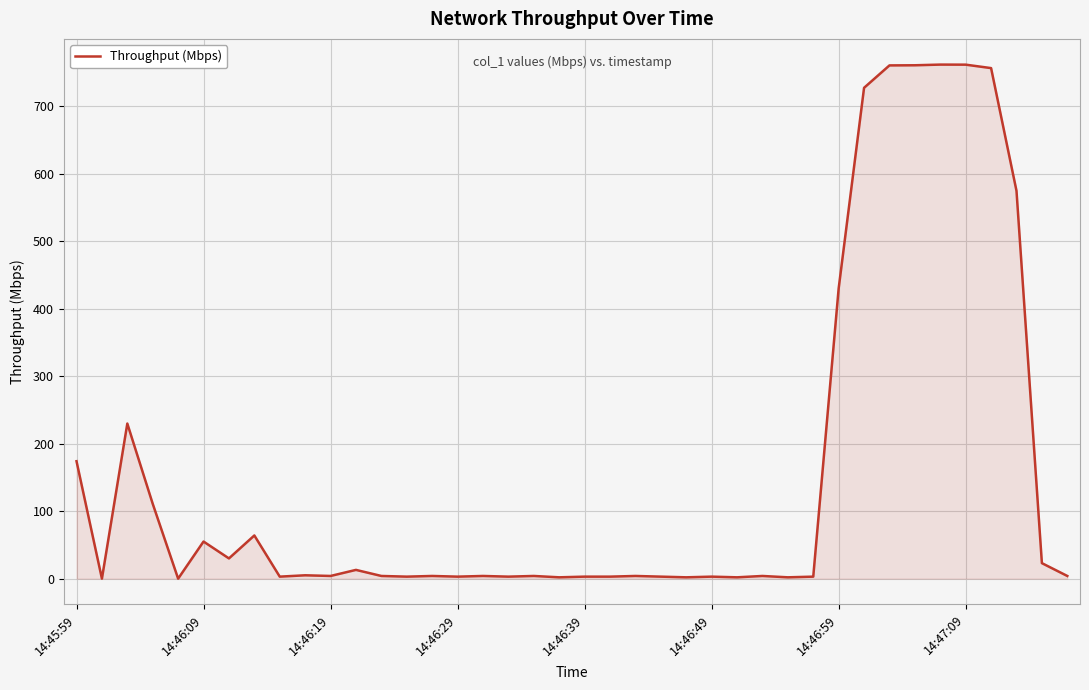

Does the chart have visible grid lines?

Yes